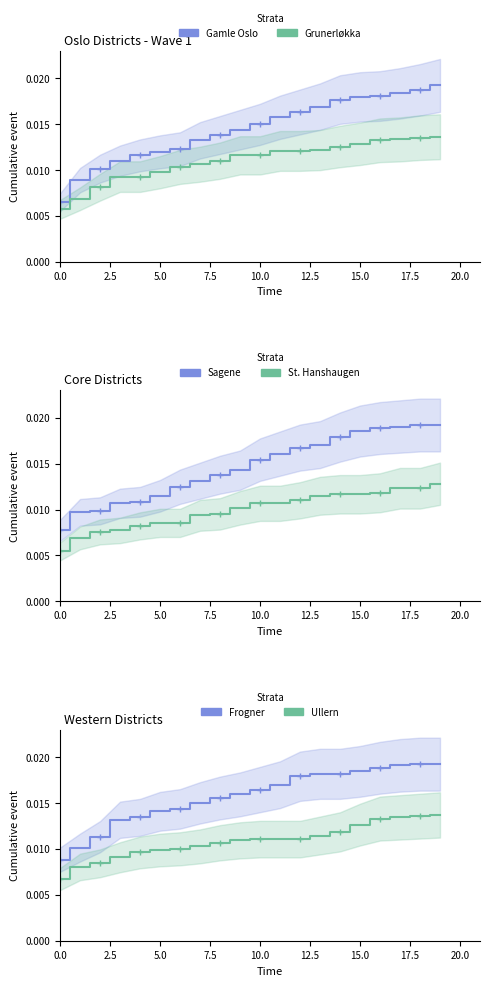

What is the total value across all series at 13?

0.1